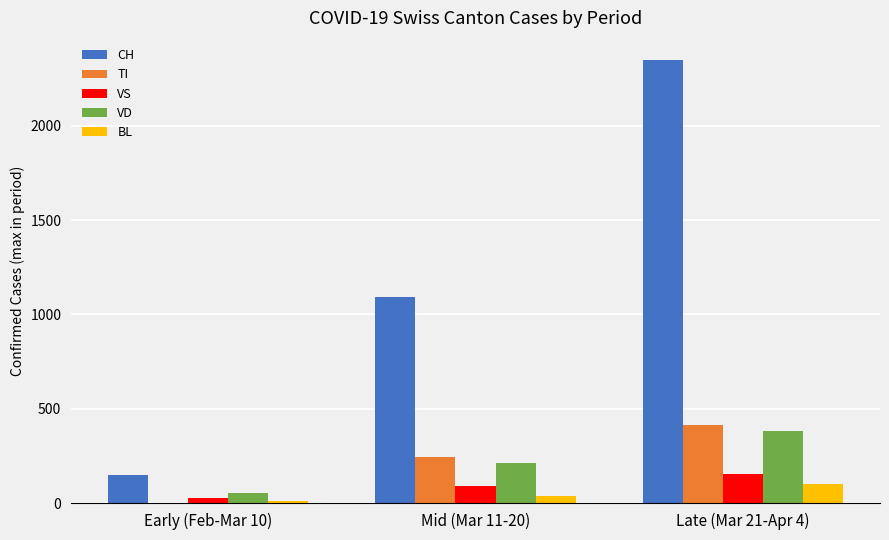

Which category has the highest value in the TI series?

Late (Mar 21-Apr 4)